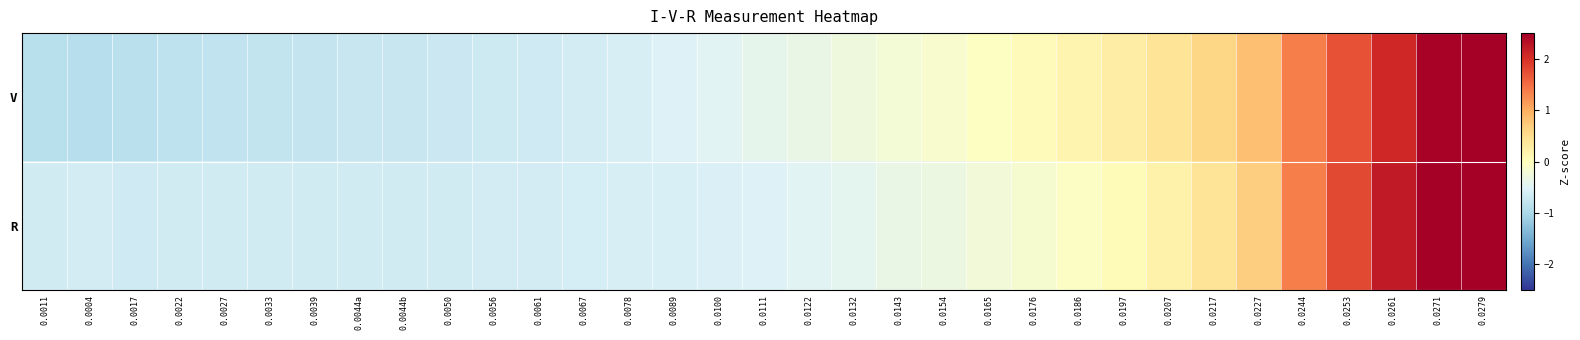

Reading left to right, extract all data points from this chart.

V: 0.0011=-0.9	0.0004=-0.9	0.0017=-0.8	0.0022=-0.8	0.0027=-0.8	0.0033=-0.8	0.0039=-0.7	0.0044a=-0.7	0.0044b=-0.7	0.0050=-0.7	0.0056=-0.7	0.0061=-0.6	0.0067=-0.6	0.0078=-0.6	0.0089=-0.5	0.0100=-0.5	0.0111=-0.4	0.0122=-0.3	0.0132=-0.3	0.0143=-0.2	0.0154=-0.1	0.0165=-0.0	0.0176=0.1	0.0186=0.2	0.0197=0.3	0.0207=0.4	0.0217=0.6	0.0227=0.8	0.0244=1.4	0.0253=1.7	0.0261=2.1	0.0271=2.4	0.0279=2.8
R: 0.0011=-0.6	0.0004=-0.6	0.0017=-0.6	0.0022=-0.6	0.0027=-0.6	0.0033=-0.6	0.0039=-0.6	0.0044a=-0.6	0.0044b=-0.6	0.0050=-0.6	0.0056=-0.6	0.0061=-0.6	0.0067=-0.6	0.0078=-0.6	0.0089=-0.6	0.0100=-0.5	0.0111=-0.5	0.0122=-0.5	0.0132=-0.4	0.0143=-0.4	0.0154=-0.3	0.0165=-0.2	0.0176=-0.1	0.0186=-0.0	0.0197=0.1	0.0207=0.2	0.0217=0.4	0.0227=0.7	0.0244=1.4	0.0253=1.8	0.0261=2.2	0.0271=2.6	0.0279=2.9